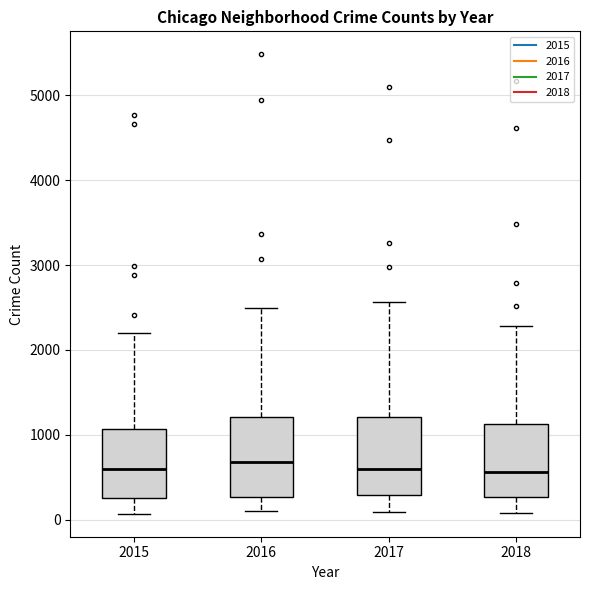

Reading left to right, transcribe this box plot: for each box, give where its median line is, the range the box spans, and where its two whiskers end, as read against the y-axis. The values are not printed on the chart, so give them approximately, as read against the axis.

2015: median 600, box 300 to 1100, whiskers 100 to 2200
2016: median 700, box 300 to 1200, whiskers 100 to 2500
2017: median 600, box 300 to 1200, whiskers 100 to 2600
2018: median 600, box 300 to 1100, whiskers 100 to 2300